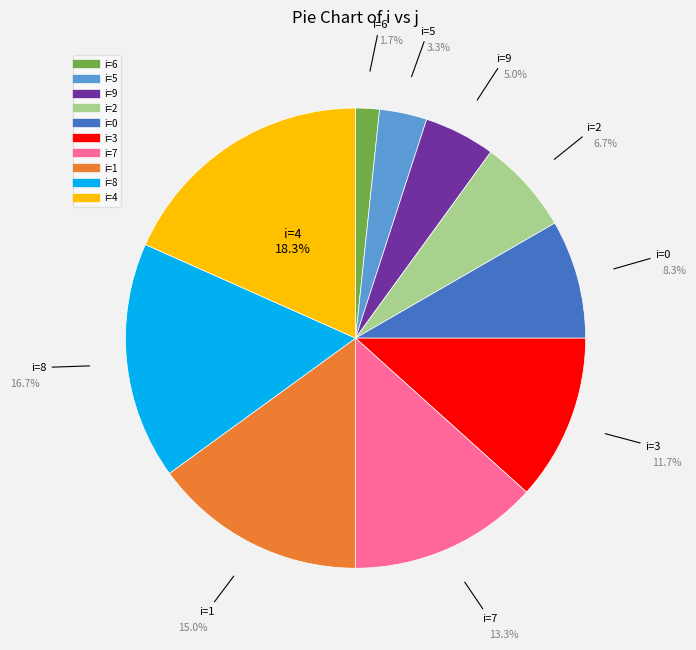

How many segments does this pie chart have?

10